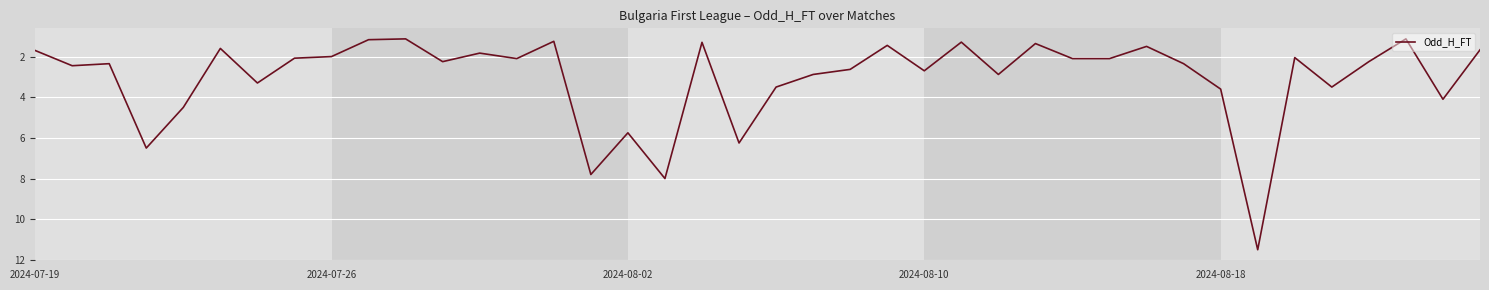

What is the smallest value displayed?

1.1